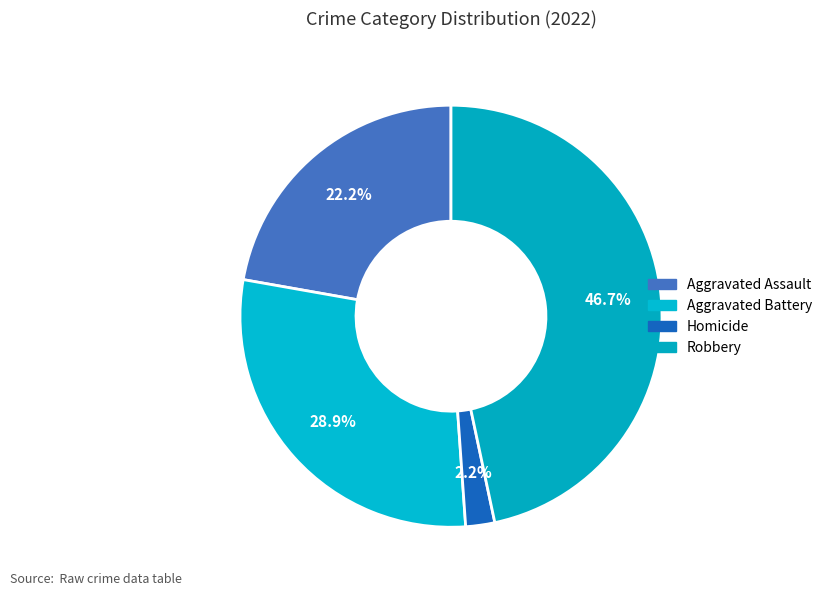

Is Aggravated Assault the majority of the pie?

No